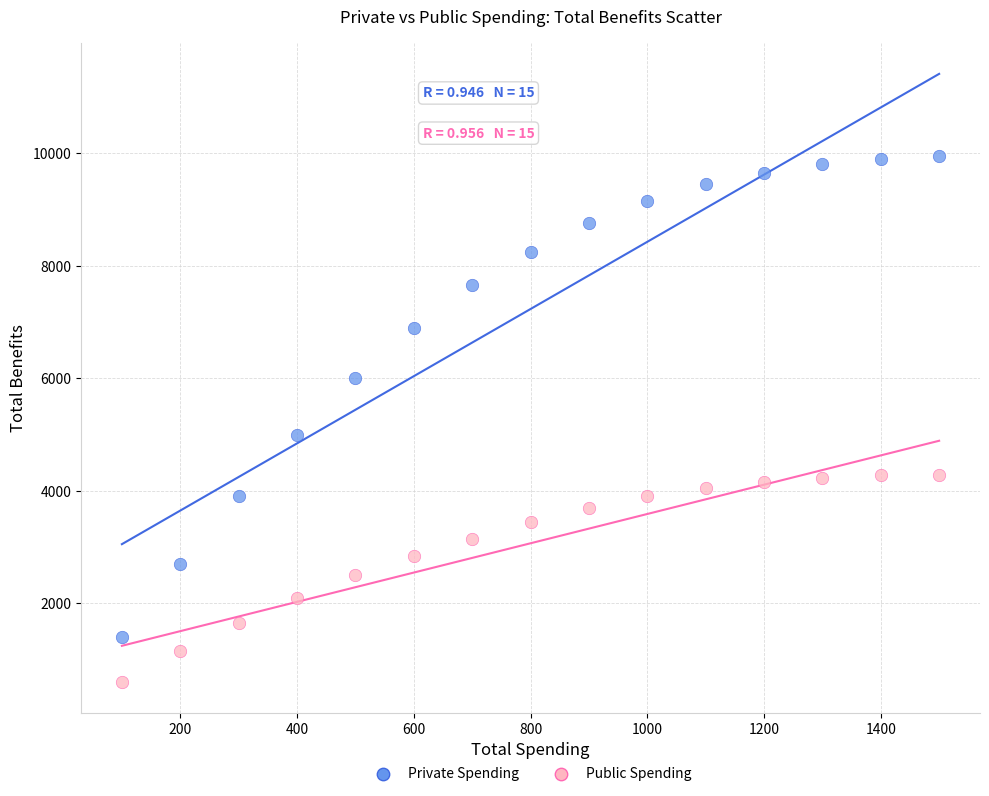

Which series reaches the maximum Y coordinate?

Private Spending